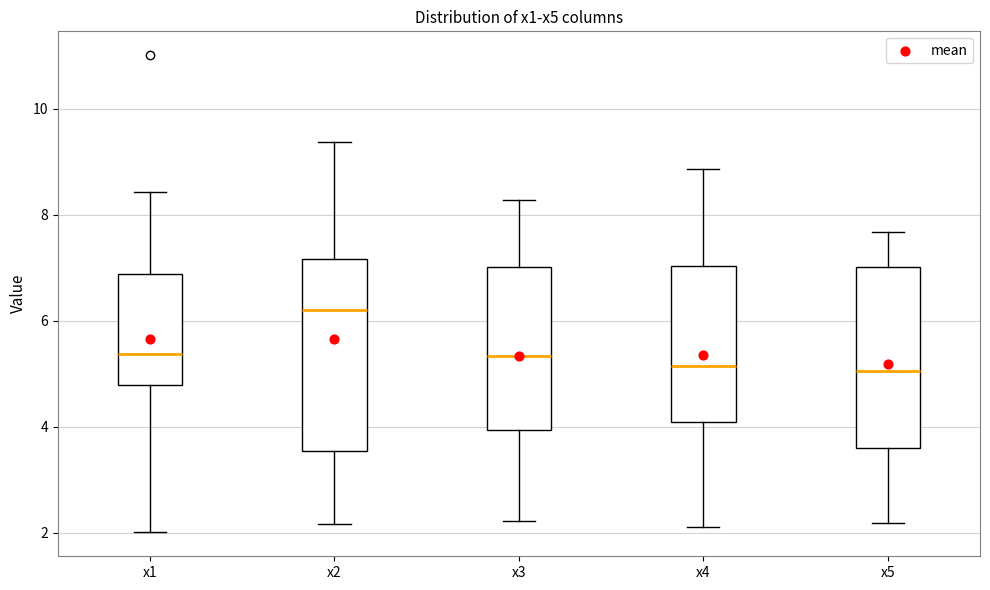

Which box has the highest median line?

x2